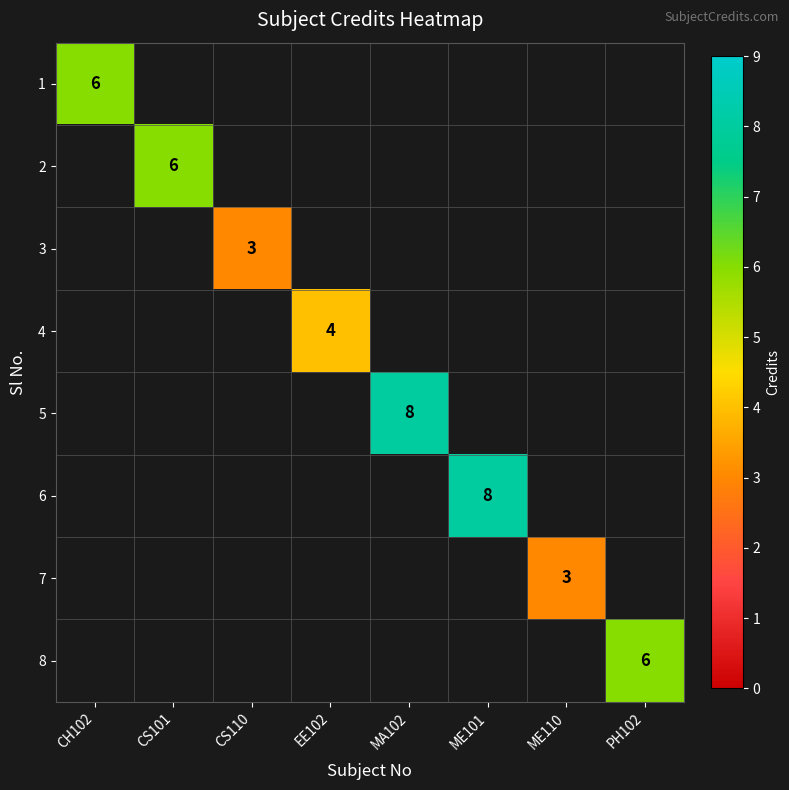

At PH102, list the series in order from smallest to largest.

1, 2, 3, 4, 5, 6, 7, 8